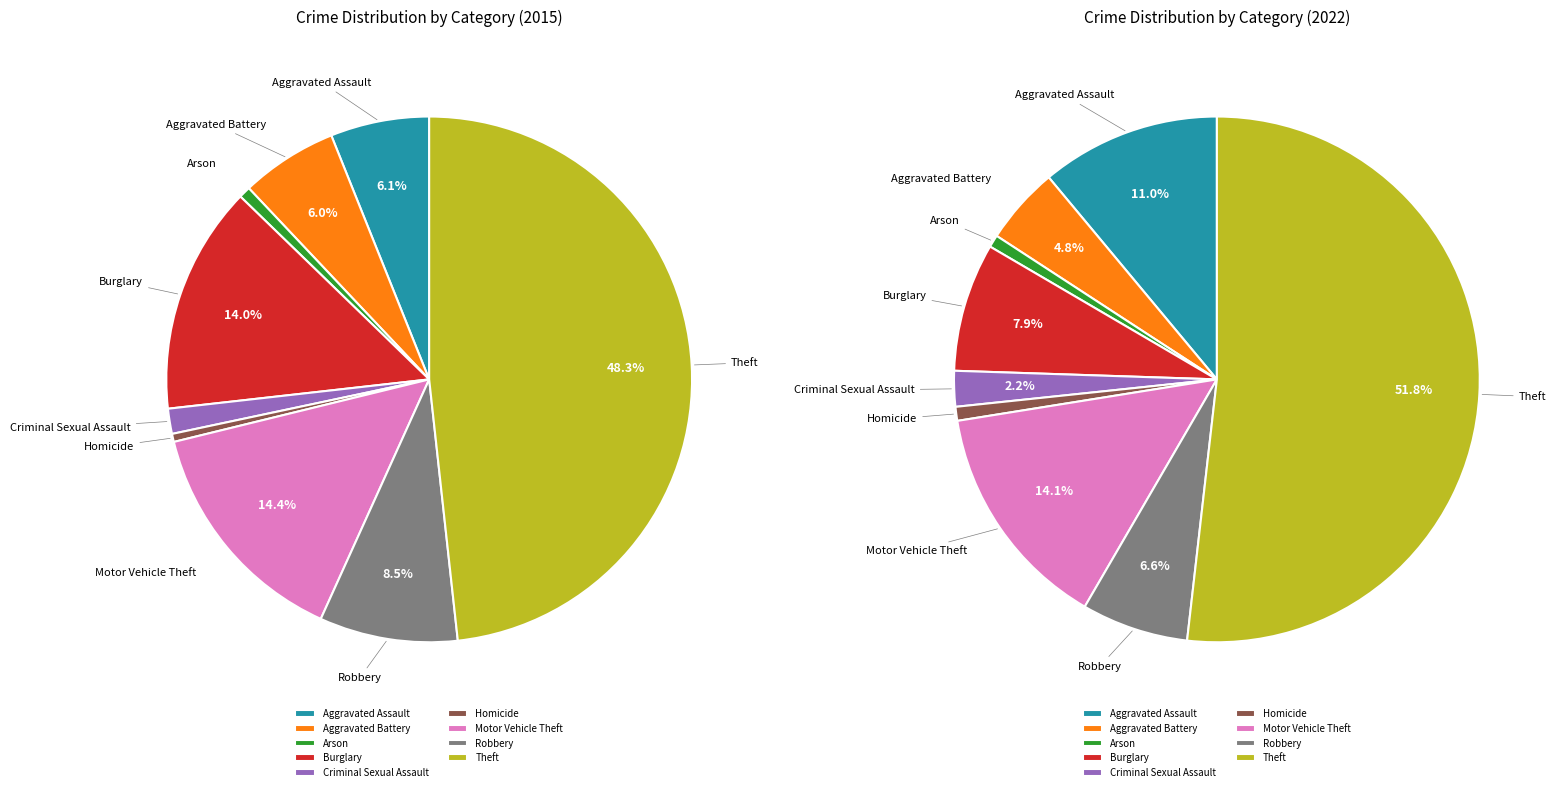

Do Aggravated Assault and Aggravated Battery together represent more than half of the pie?

No